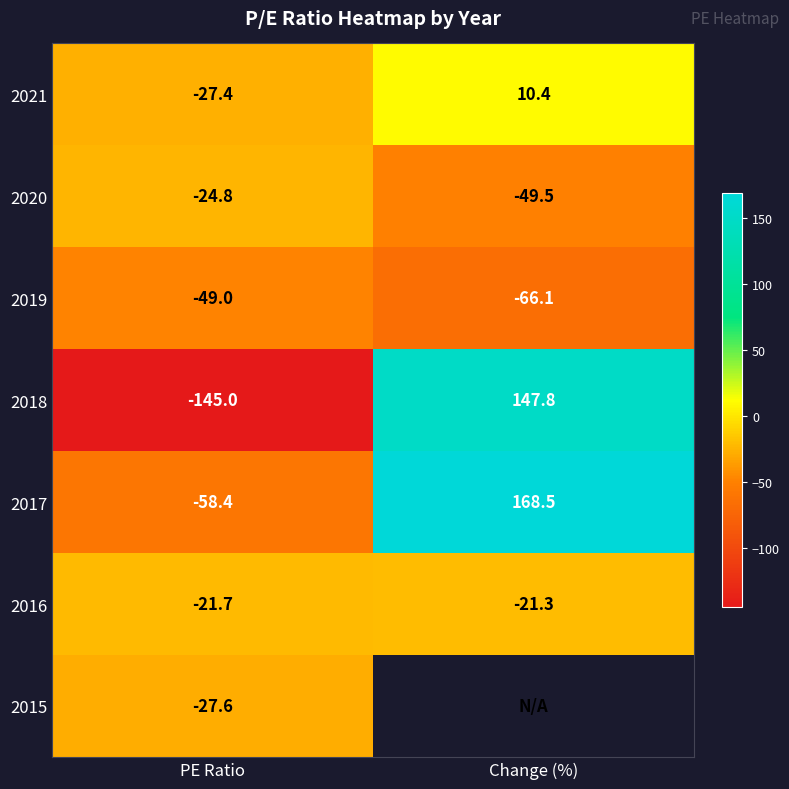

How many values in 2017 are above zero?

1